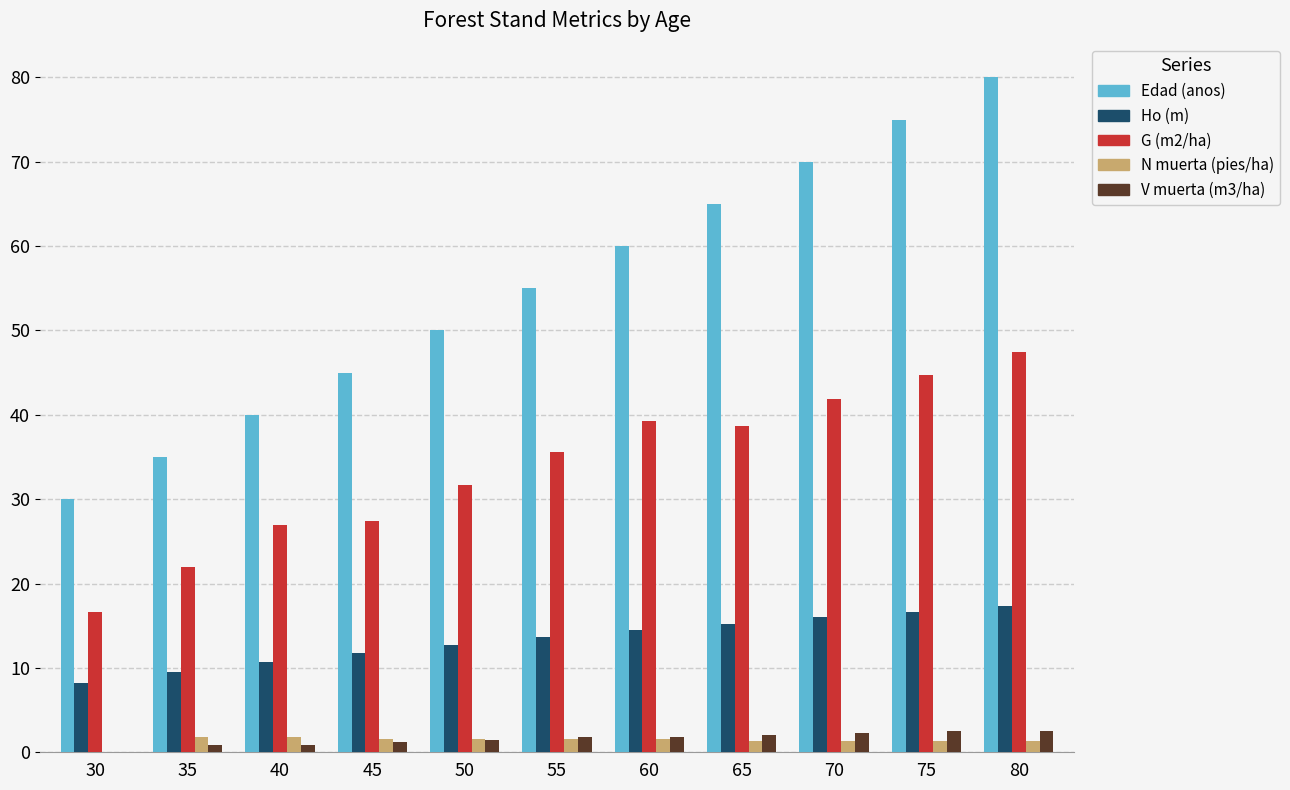

What is the sum of all V muerta (m3/ha) values?

17.4